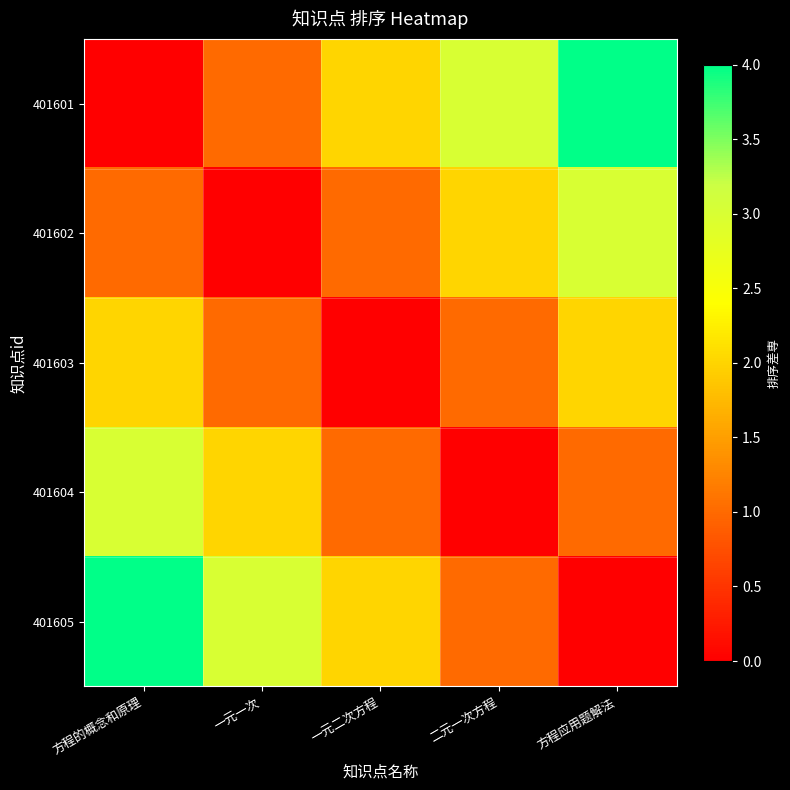

Which series has the largest total across all categories?

401601